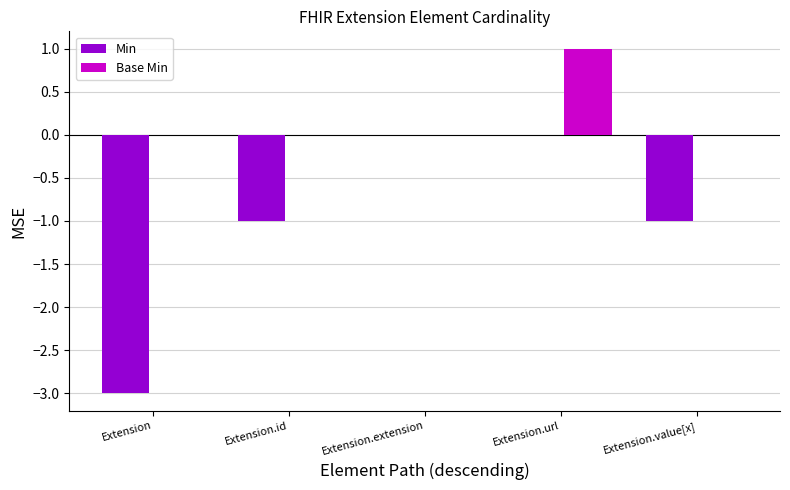

Which series has the largest total across all categories?

Base Min